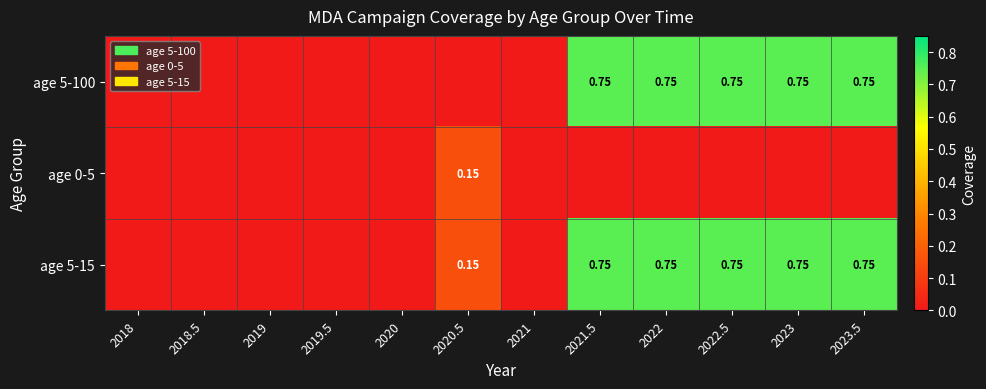

Which category has the highest value in the age 5-15 series?

2021.5